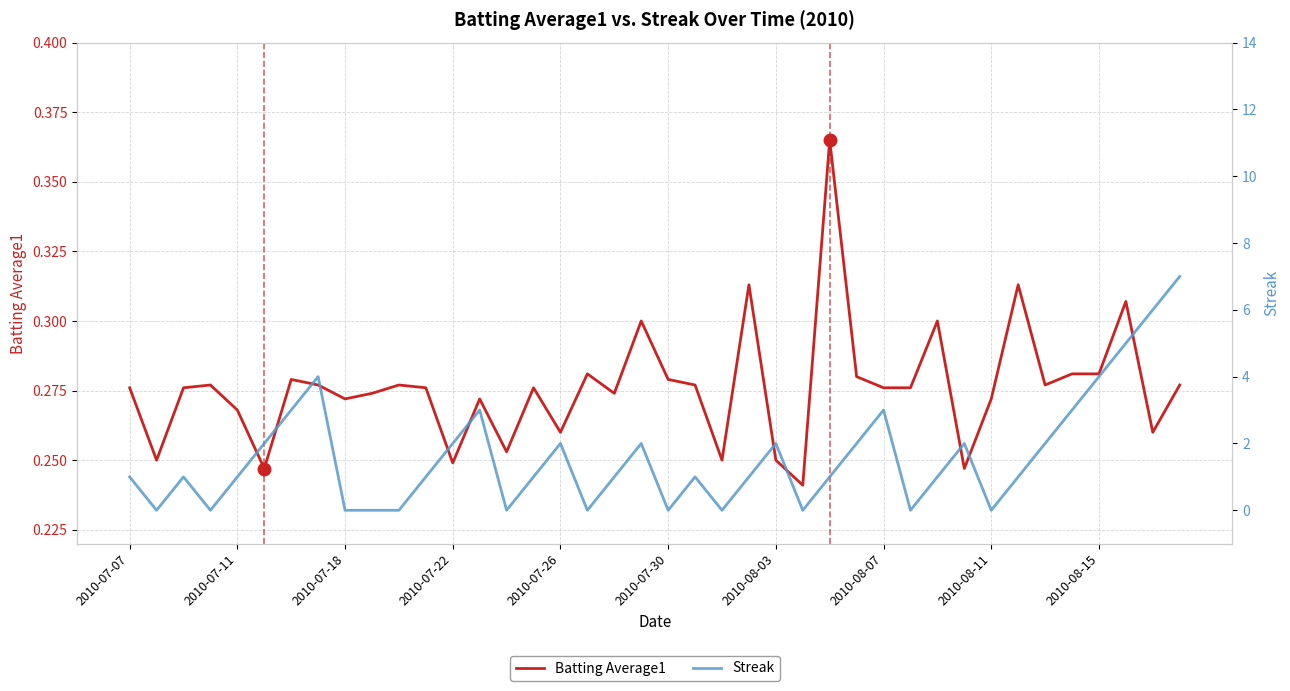

What are all the series names shown in the legend?

Batting Average1, Streak